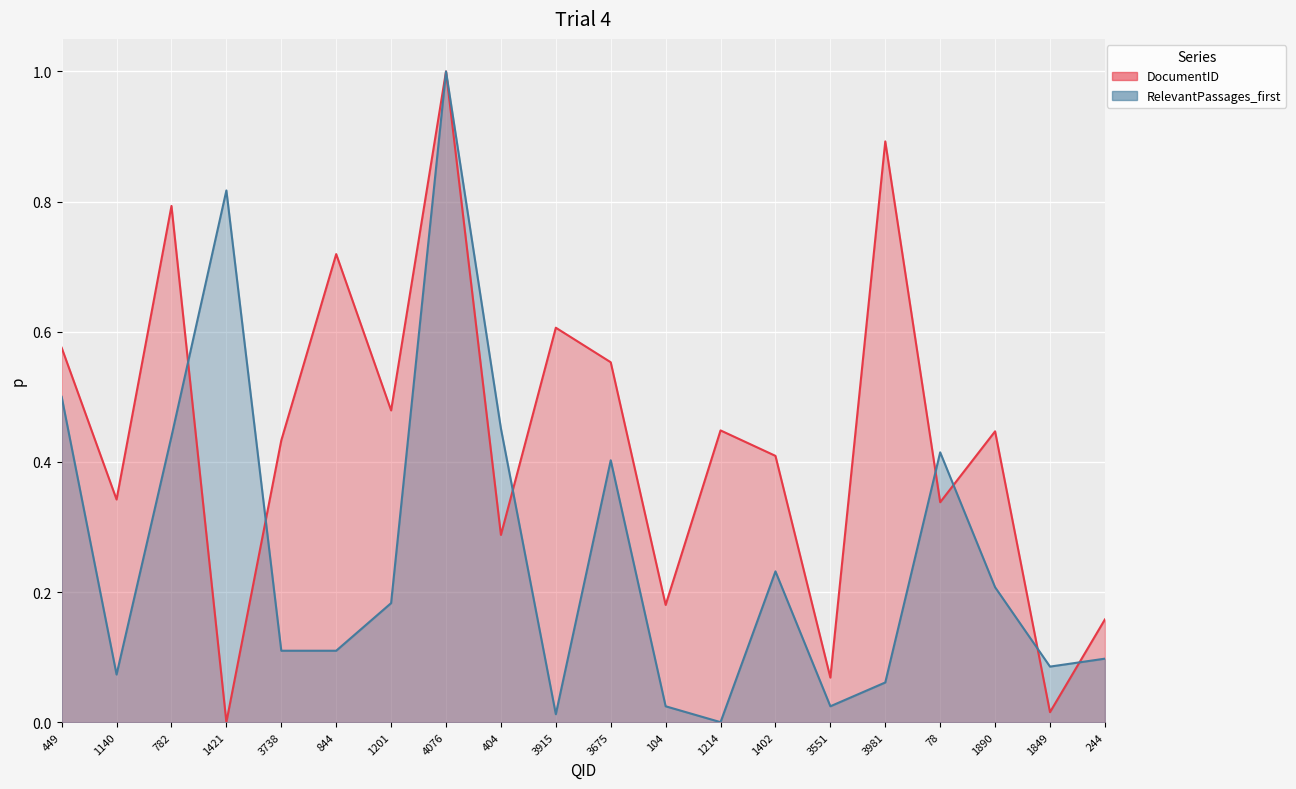

What is the approximate value of RelevantPassages_first at 3675?

0.4